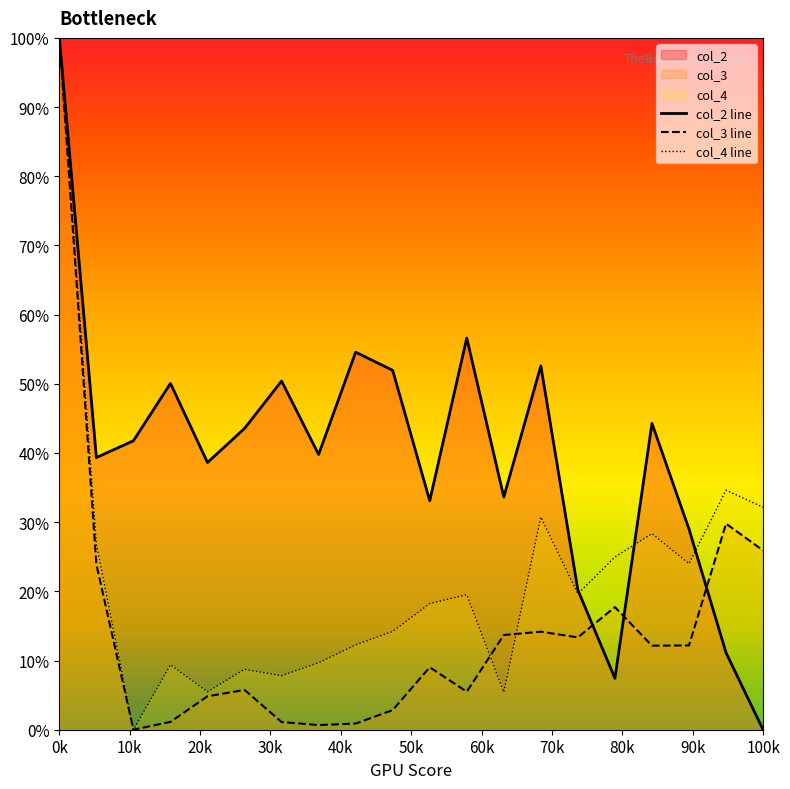

Does the chart have visible grid lines?

No